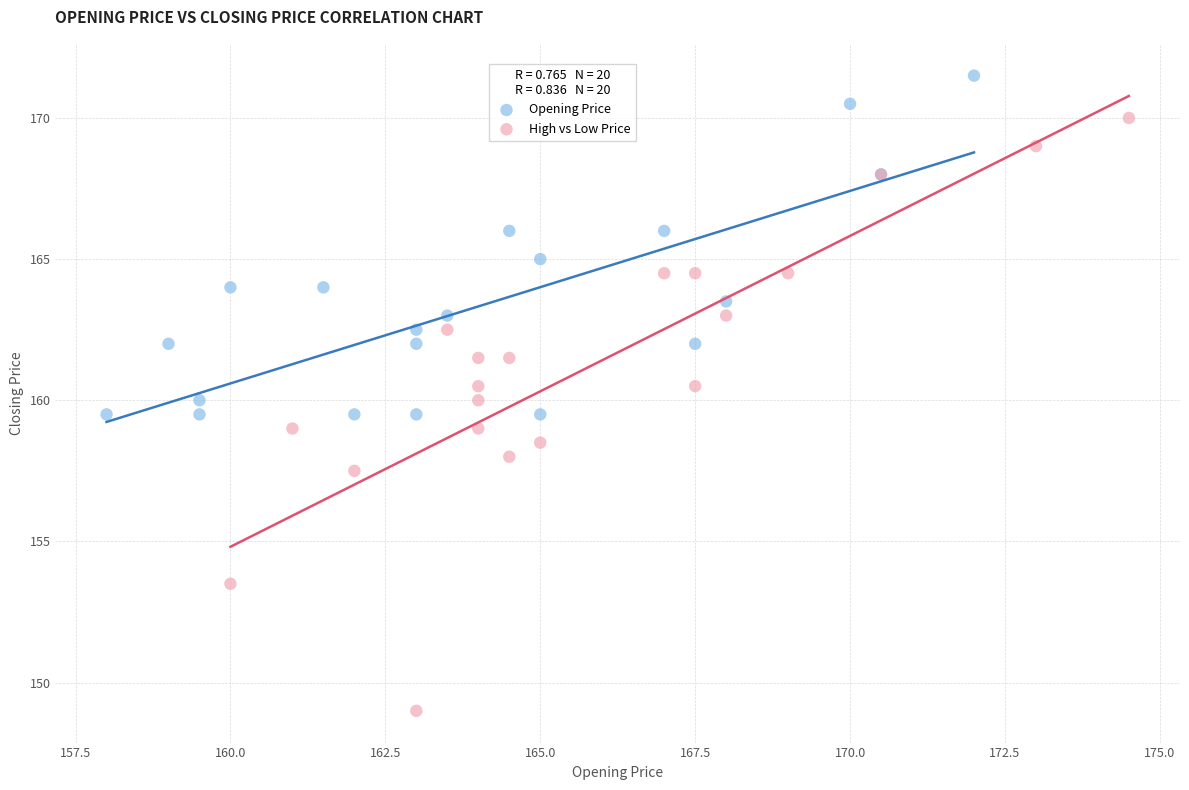

Which series has the widest spread of Y values?

High vs Low Price